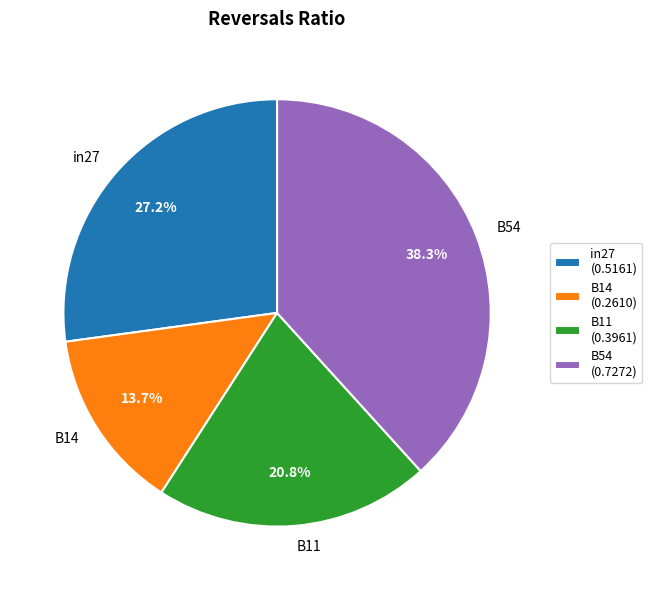

Does any single category account for the majority?

No